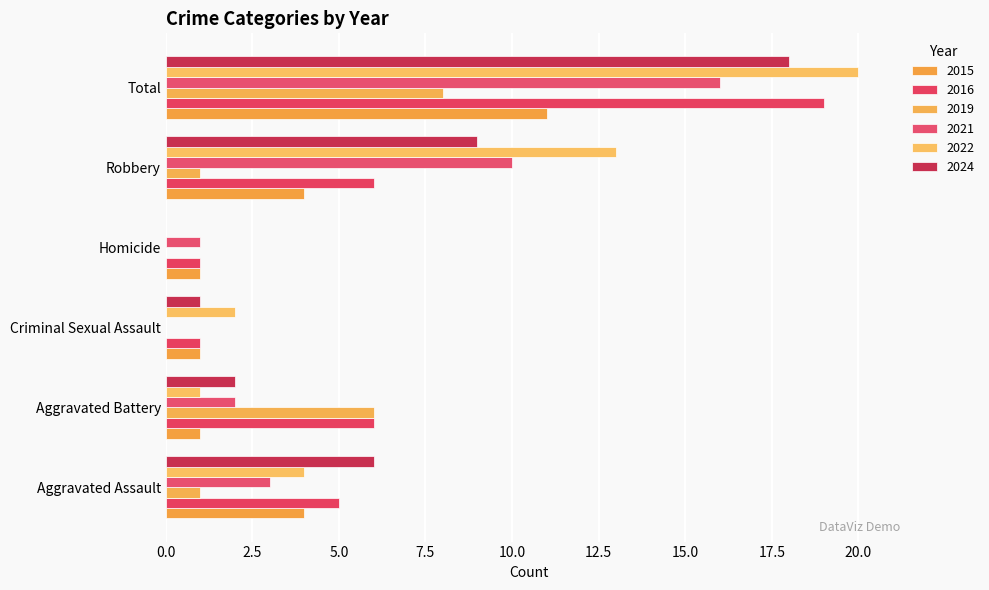

The 2015 series shows 0 at Criminal Sexual Assault. True or false?

False